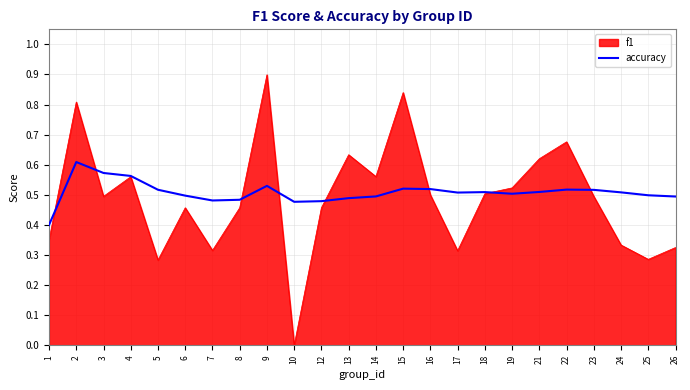

List the series in order of their peak value, lowest first.

accuracy, f1